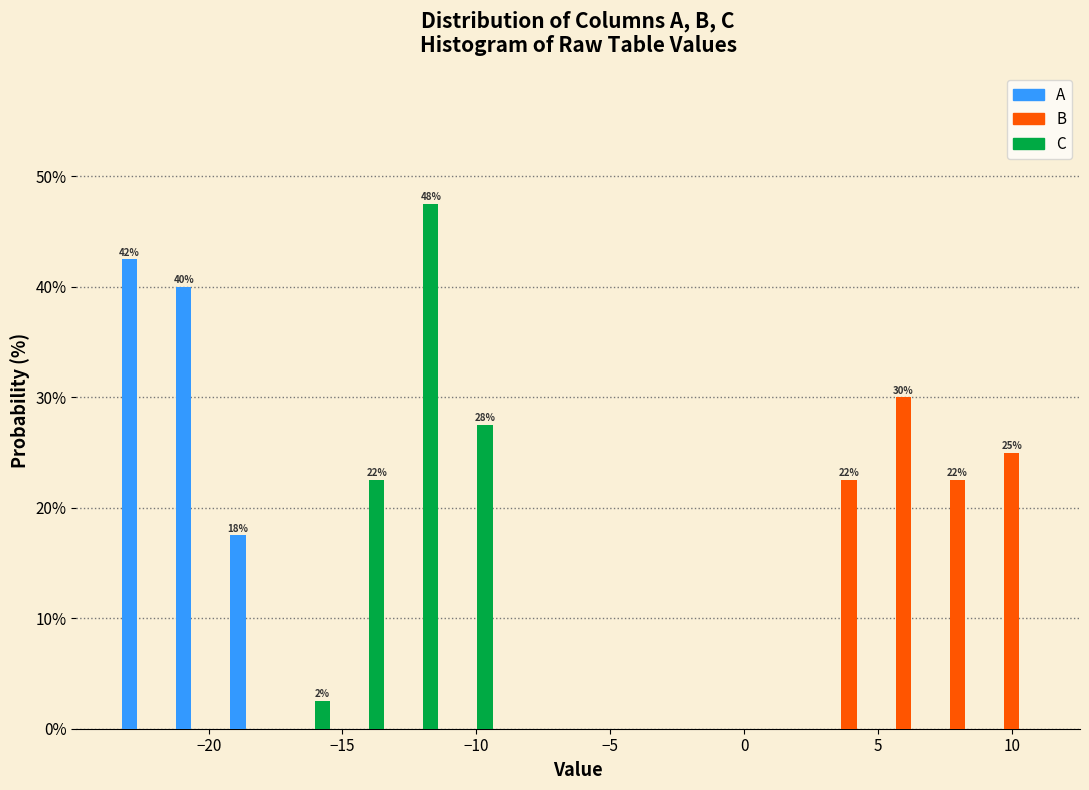

In the B series, which range on the x-axis has the tallest bar?

5.0 to 7.0